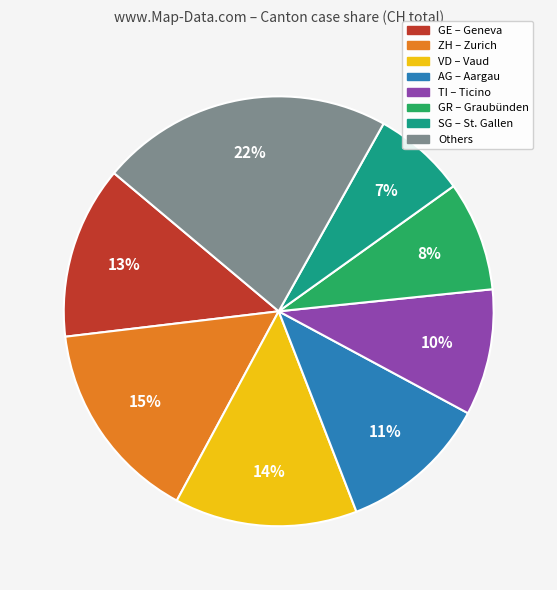

To the nearest percent, what is the average slice percentage?

12%